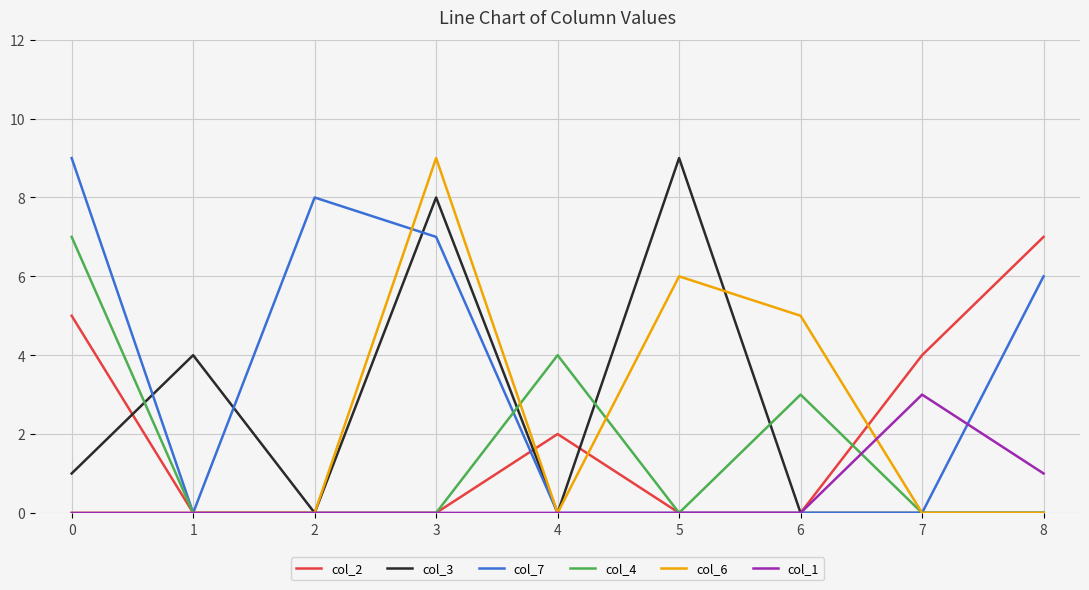

How many lines are shown in the chart?

6